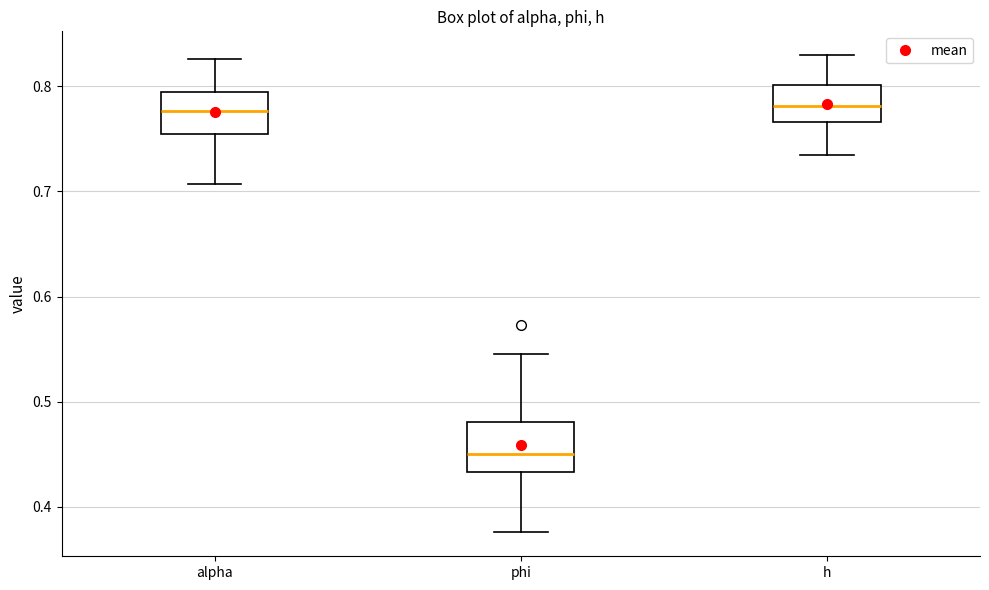

Where does the median line of the box for alpha sit on the y-axis? The values are not printed on the chart, so give them approximately, as read against the axis.

0.78